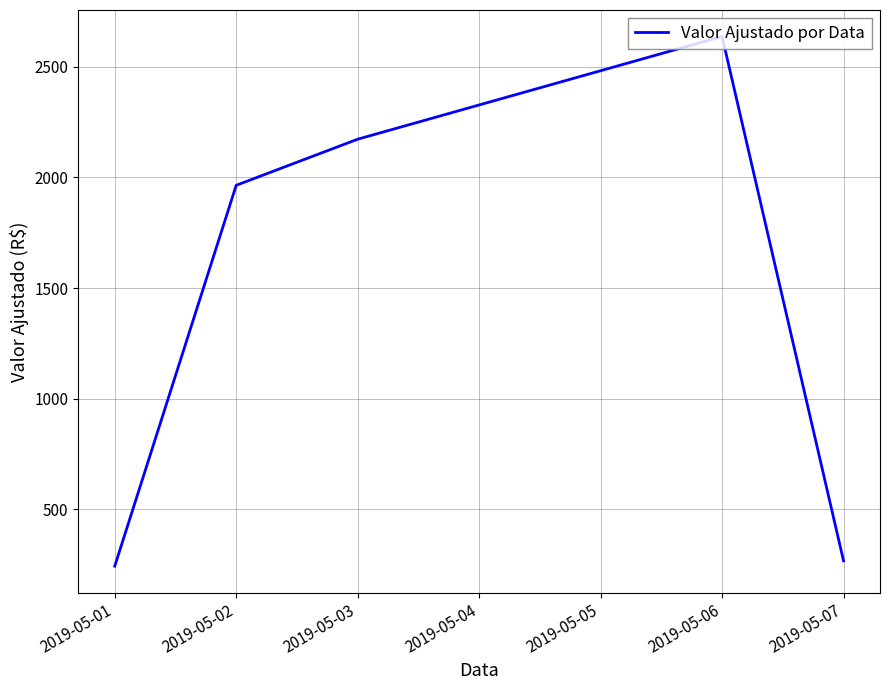

How many interior local peaks (higher than both neighbors) does the data have?

1